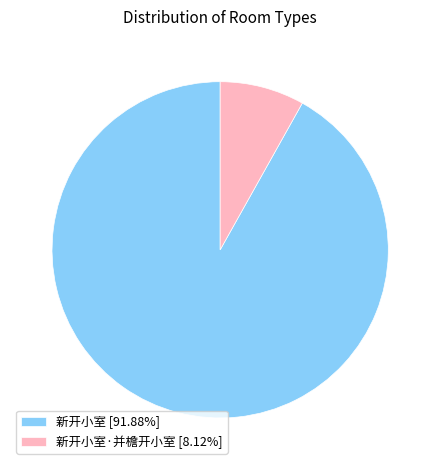

Combined, do 新开小室 [91.88%] and 新开小室·并檐开小室 [8.12%] account for over 50%?

Yes